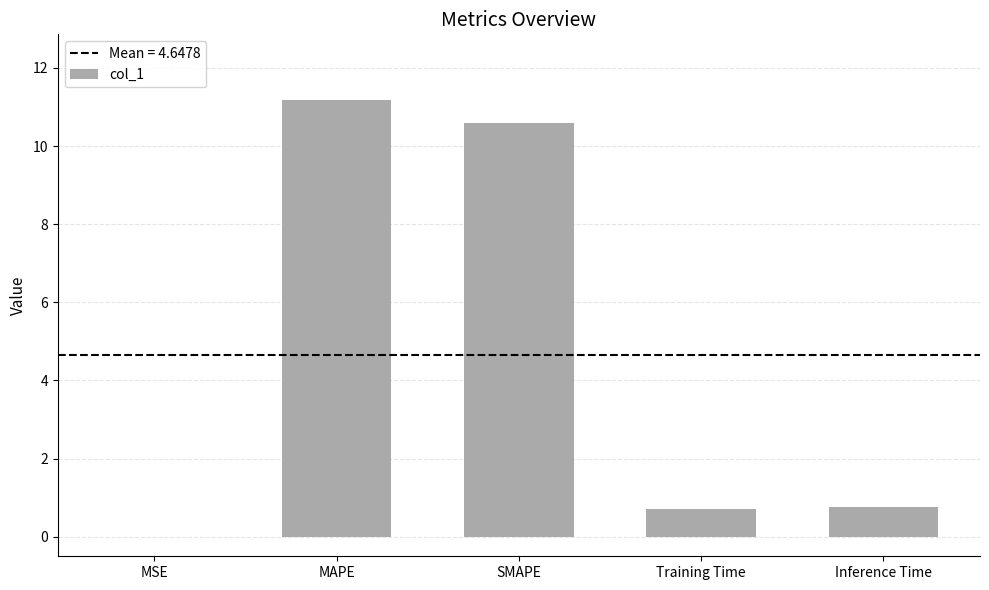

What is the average value?

4.6